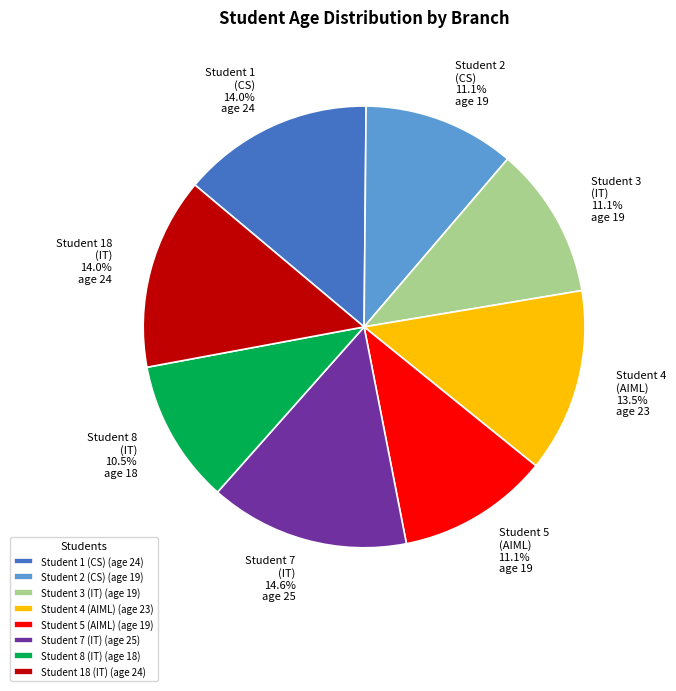

What is the ratio of the value at Student 8 (IT) (age 18) to the value at Student 18 (IT) (age 24)?

0.8